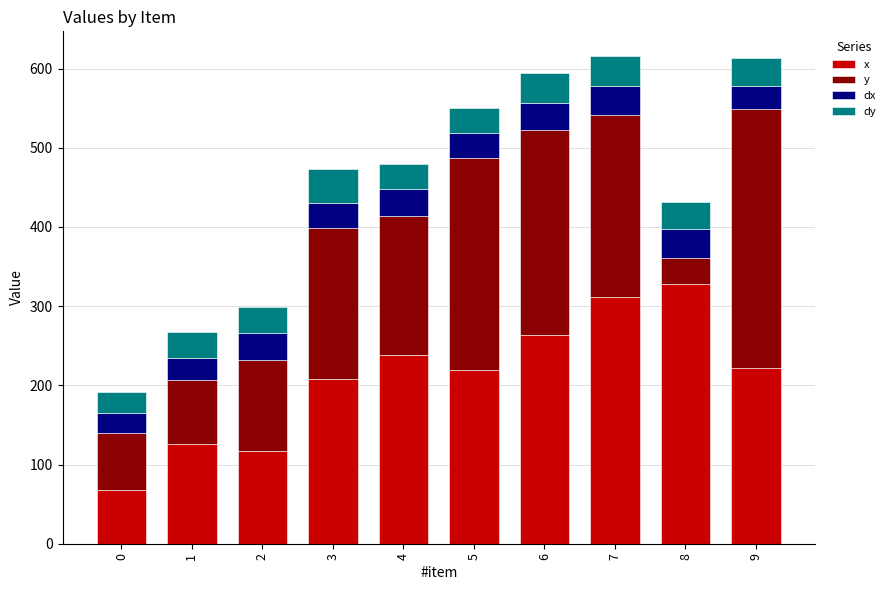

True or false: x has a value of 68.2 at 0.

True